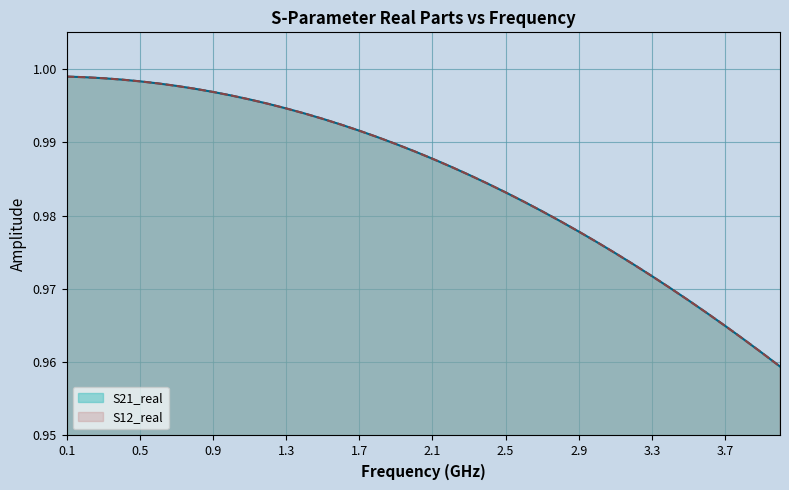

List the series in order of their peak value, highest first.

S21_real, S12_real